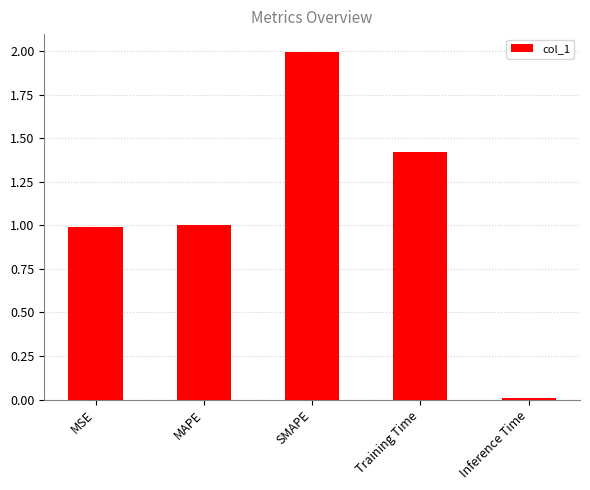

What is the change in value from SMAPE to Inference Time?

-2.0